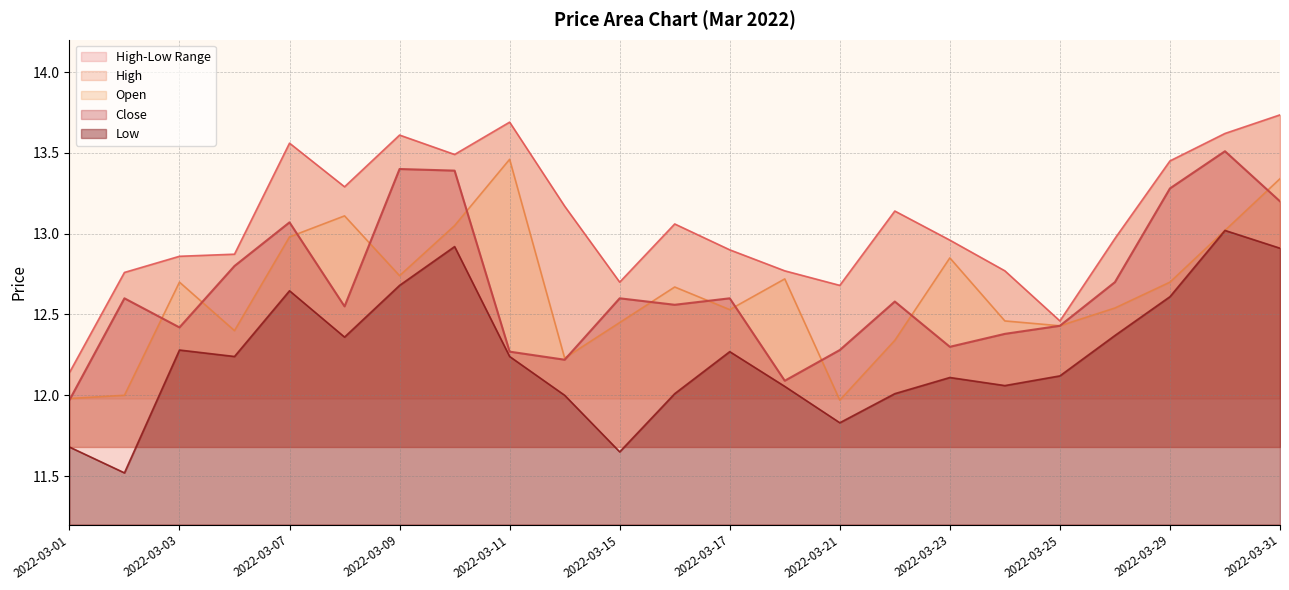

The value of Close at 2022-03-07 is 13.1. True or false?

True